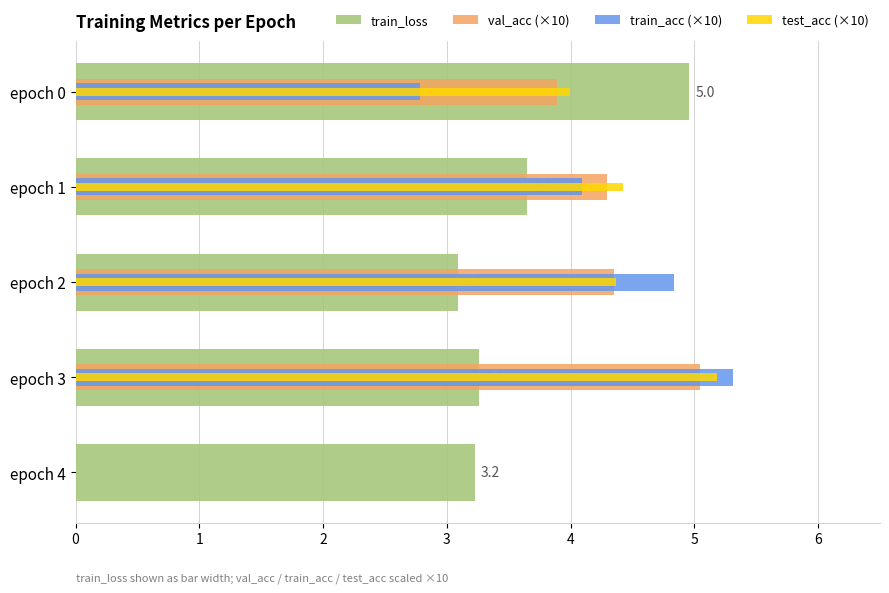

Rank the series by their average value, from highest to lowest.

train_loss, test_acc (×10), val_acc (×10), train_acc (×10)